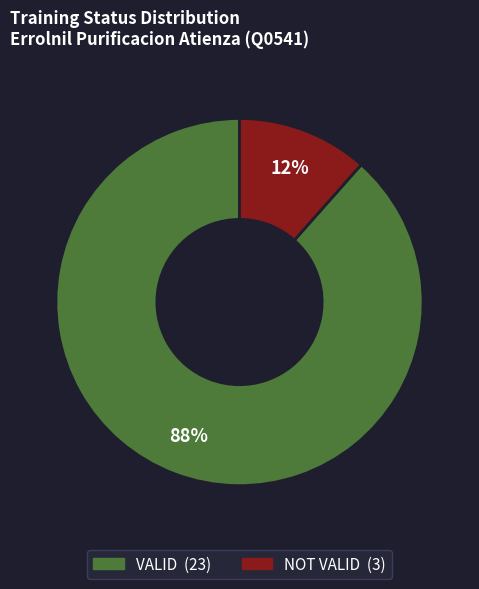

To the nearest percent, what percentage of the pie is VALID?

88%